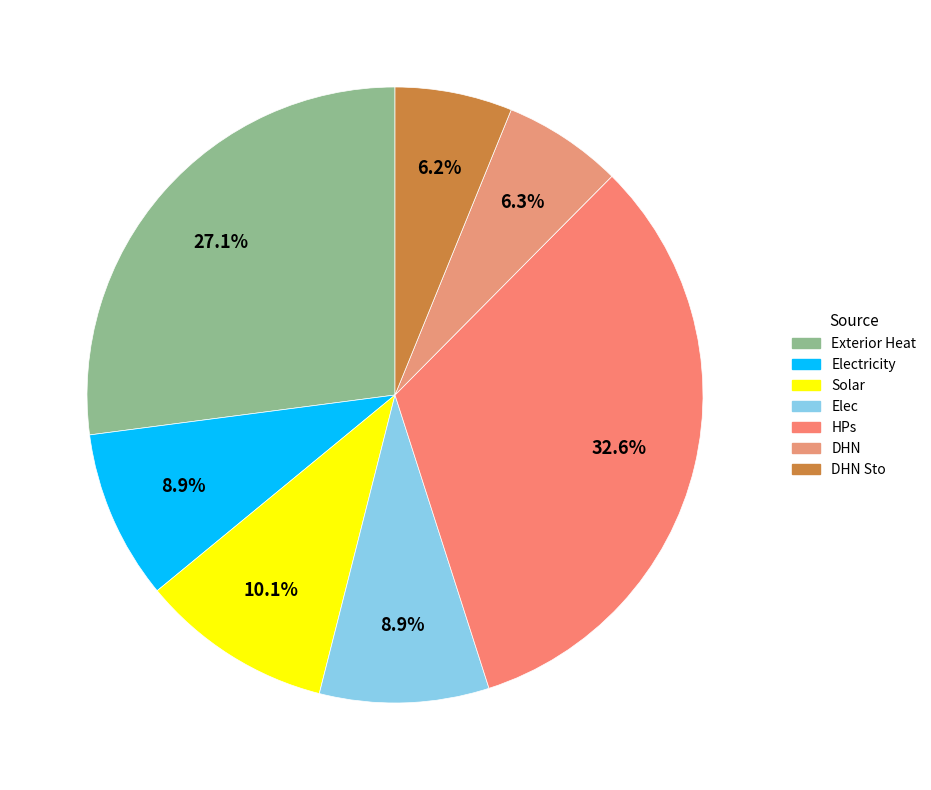

True or false: Exterior Heat accounts for 35% of the total.

False